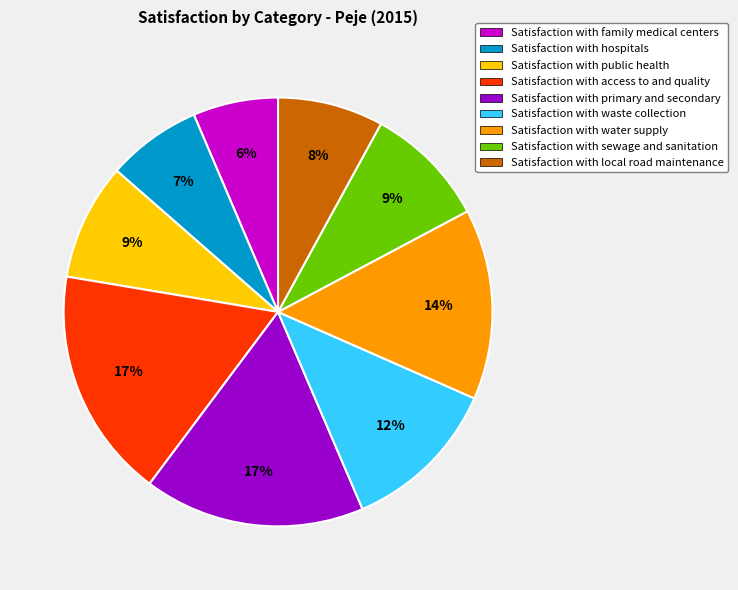

To the nearest percent, what percentage of the pie is Satisfaction with sewage and sanitation?

9%